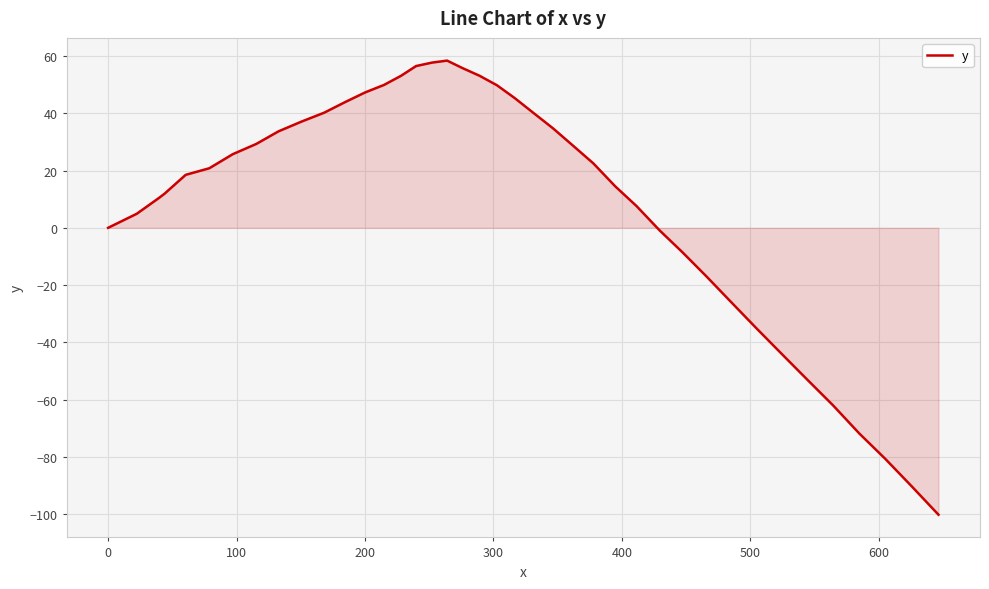

What is the average value?

9.0